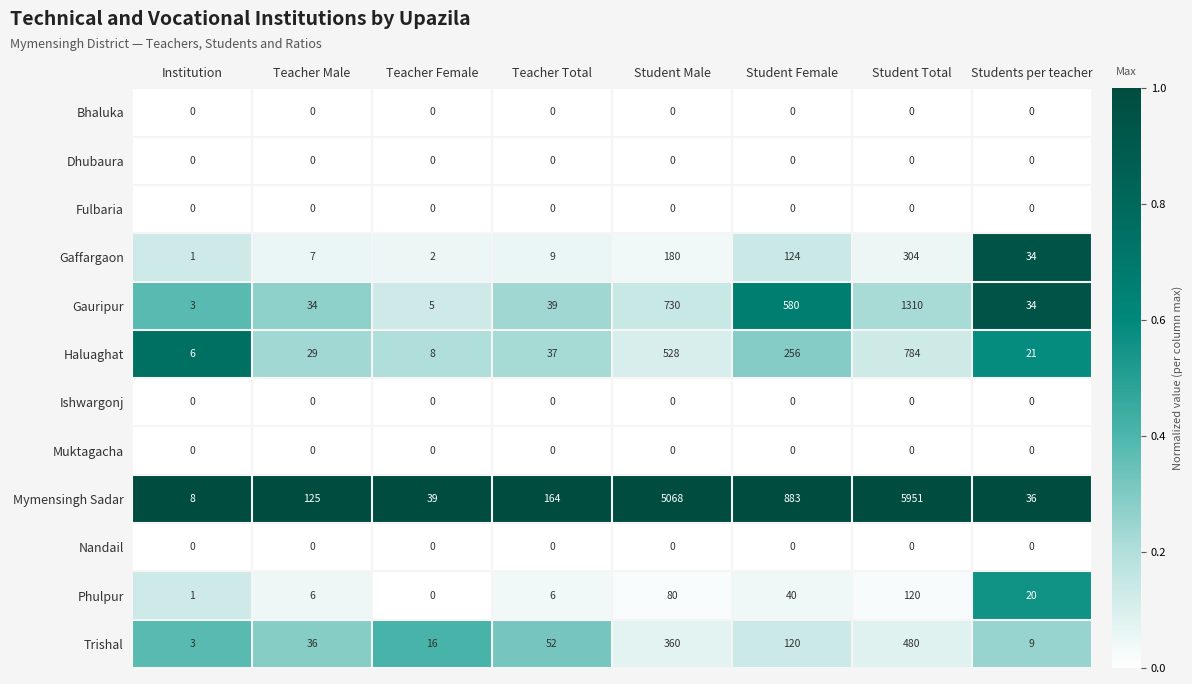

What is the total value across all series at Student Male?

6946